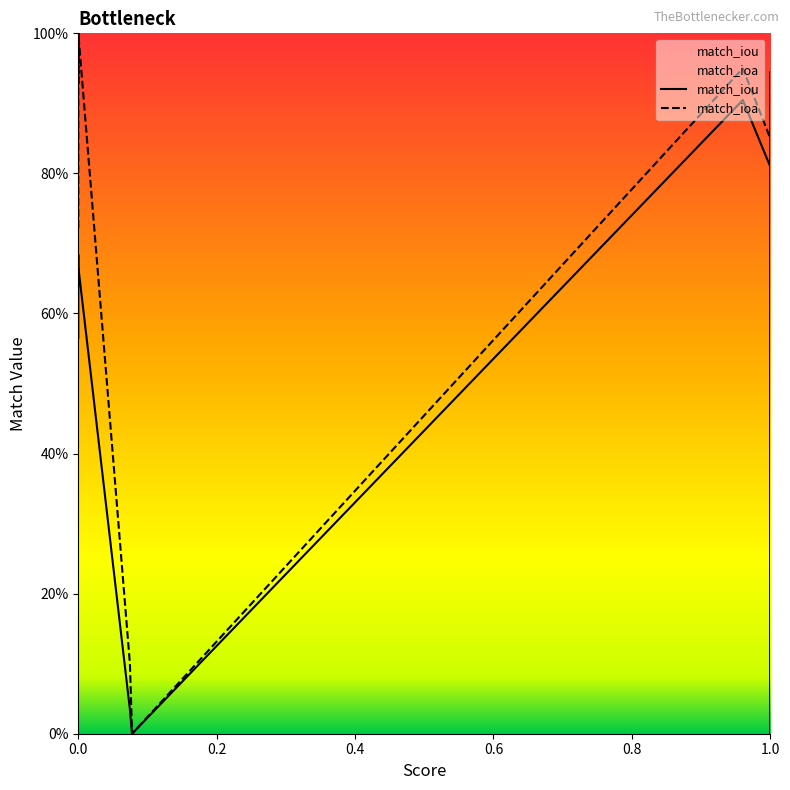

Is the value of match_ioa at 10 greater than the value of match_iou at 13?

Yes